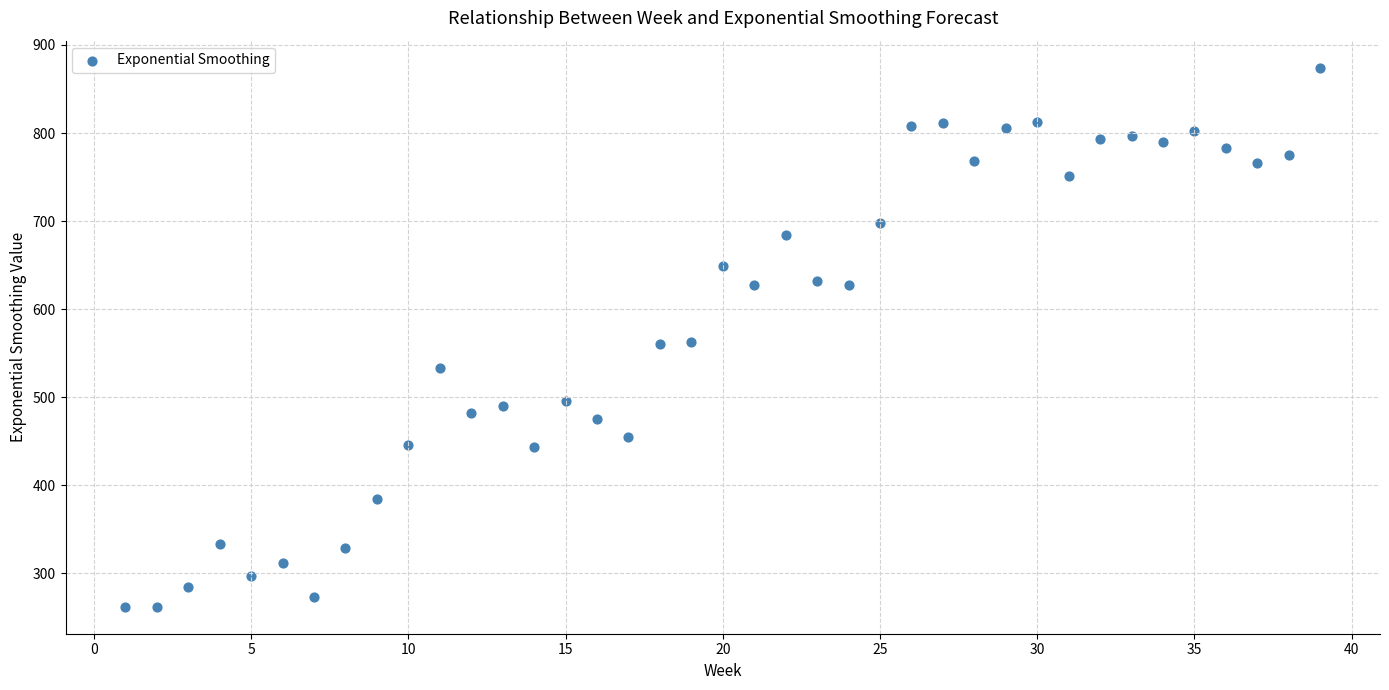

What is the range of X values (max minus min)?

38.0